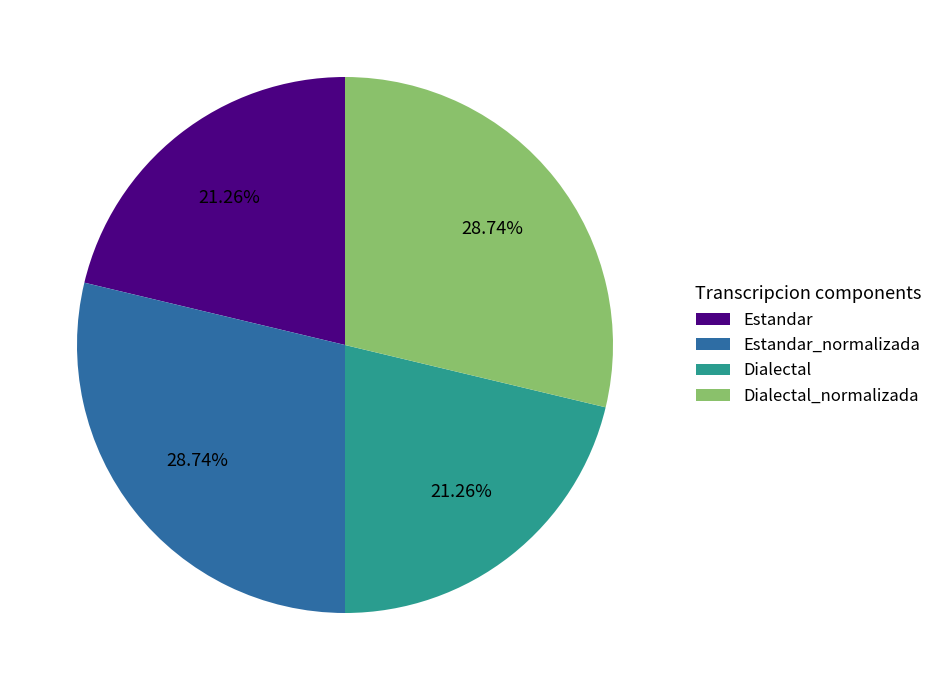

Count the number of slices in the pie.

4